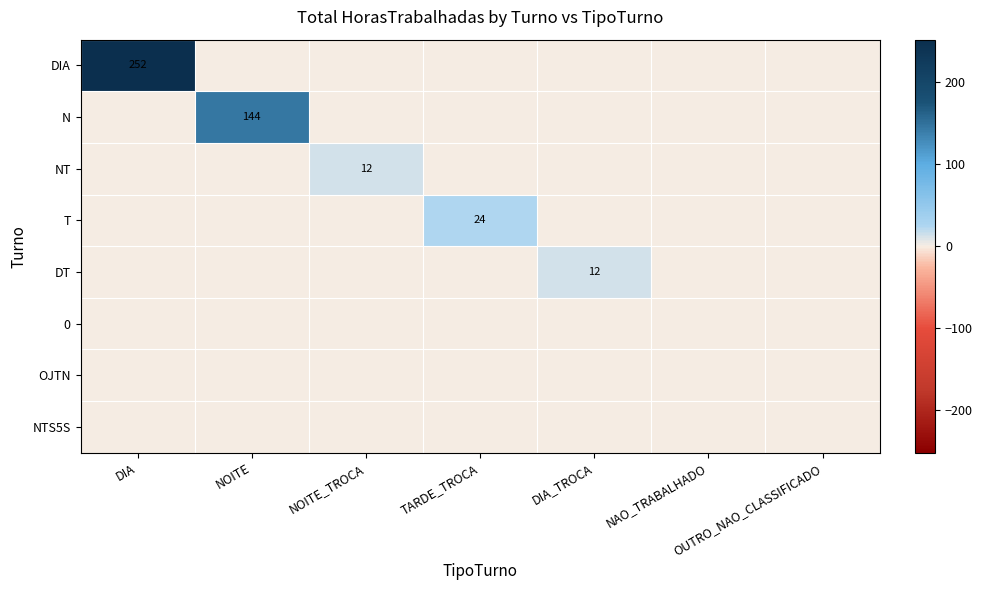

Is the value of NTS5S at OUTRO_NAO_CLASSIFICADO greater than the value of N at NOITE_TROCA?

No